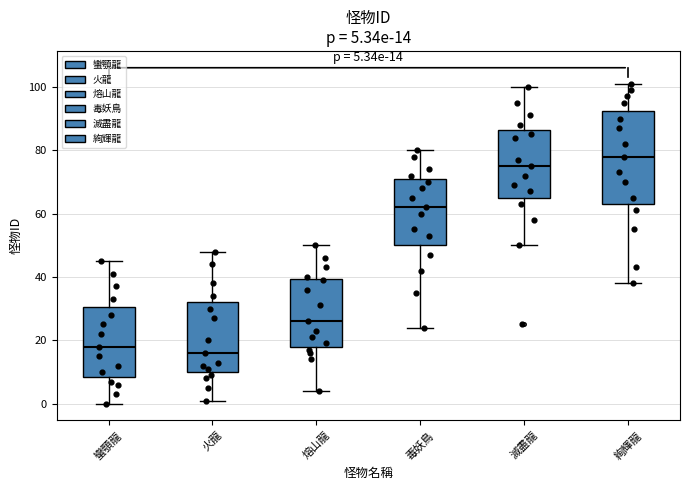

Which box's median line is the lowest?

火龍